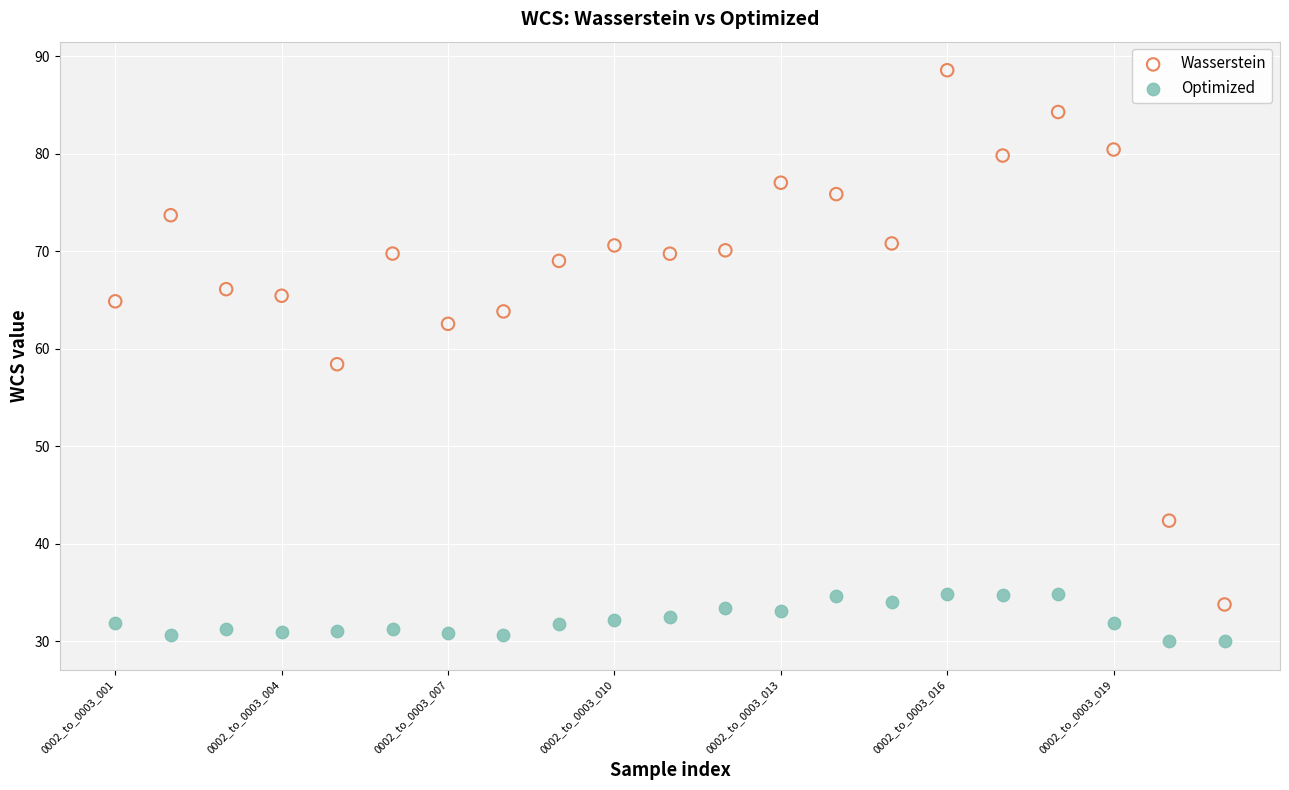

Which series reaches the maximum Y coordinate?

Wasserstein